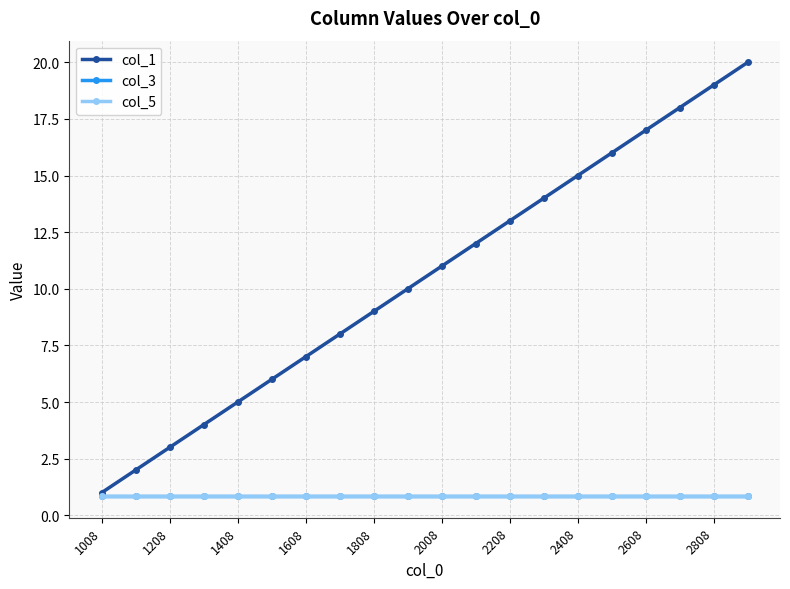

Reading right to left, list all the values displayed in this chart.

col_1: 20.0	19.0	18.0	17.0	16.0	15.0	14.0	13.0	12.0	11.0	10.0	9.0	8.0	7.0	6.0	5.0	4.0	3.0	2.0	1.0
col_3: 0.8	0.8	0.8	0.8	0.8	0.8	0.8	0.8	0.8	0.8	0.8	0.8	0.8	0.8	0.8	0.8	0.8	0.8	0.8	0.8
col_5: 0.8	0.8	0.8	0.8	0.8	0.8	0.8	0.8	0.8	0.8	0.8	0.8	0.8	0.8	0.8	0.8	0.8	0.8	0.8	0.8